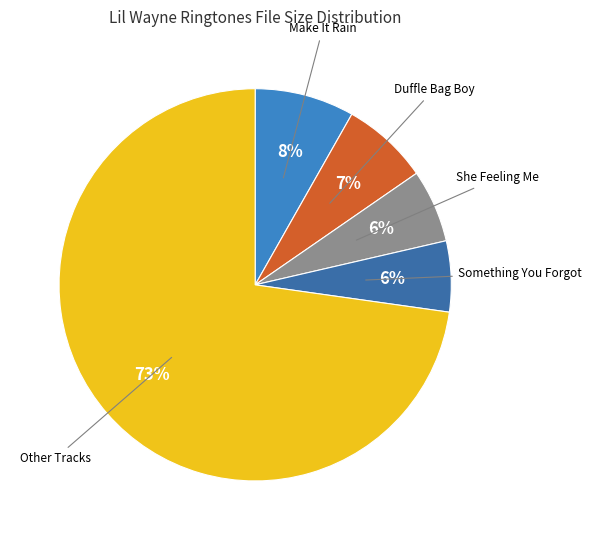

Is there a majority slice in this chart?

Yes